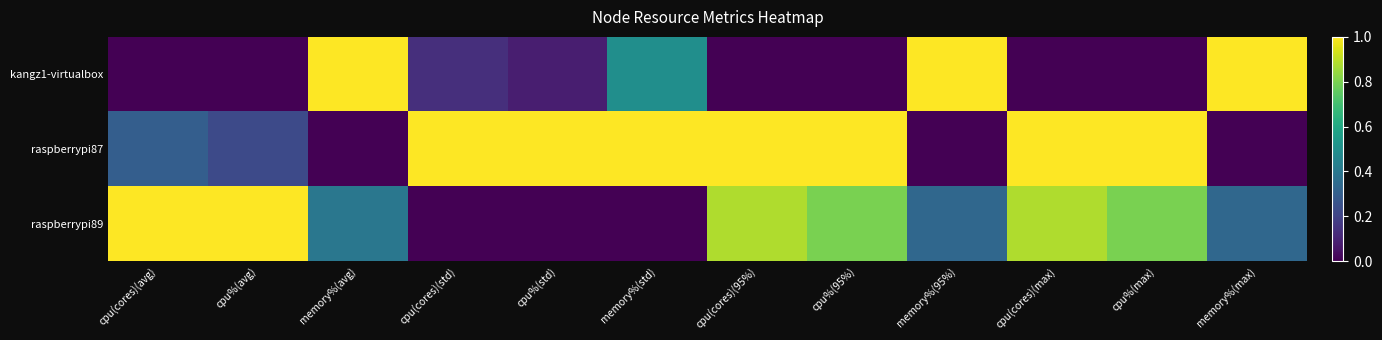

Which series has the widest spread of values?

kangz1-virtualbox